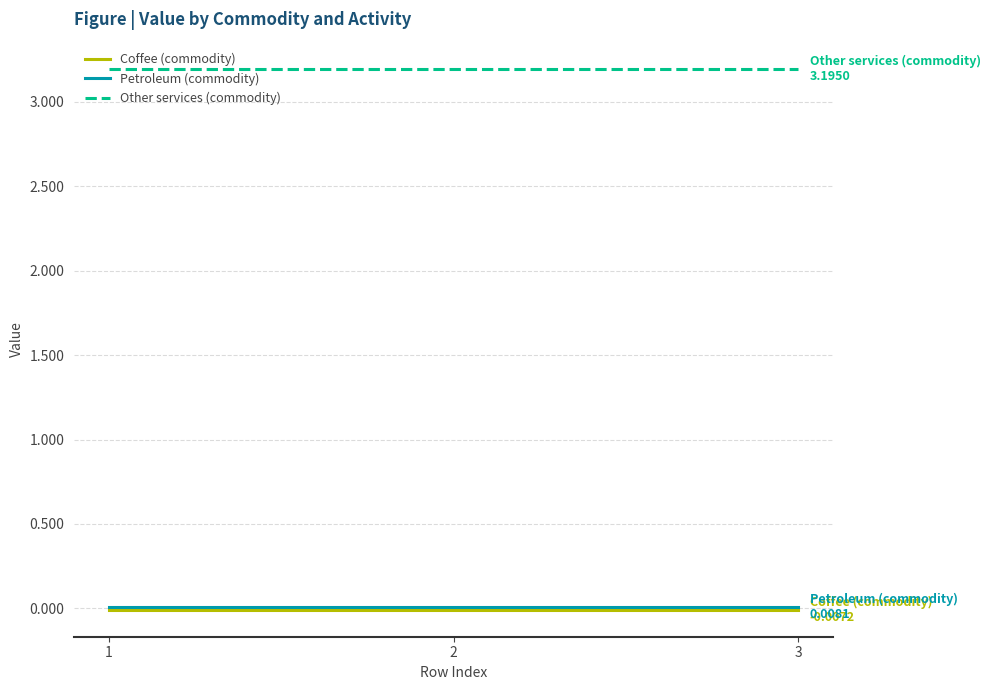

Is this an area chart (filled region under the line)?

No